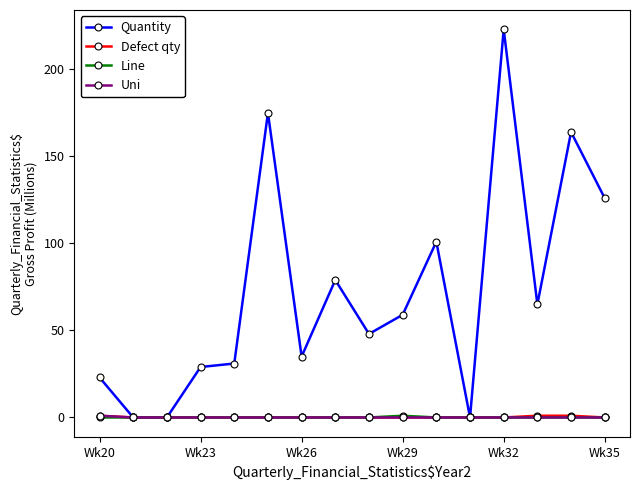

At how many categories does at least one series exceed 66?

6